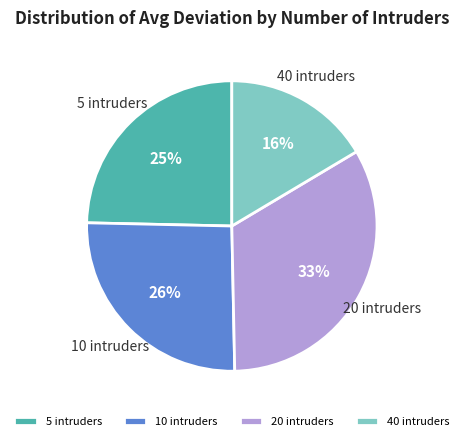

True or false: 10 accounts for 1% of the total.

False